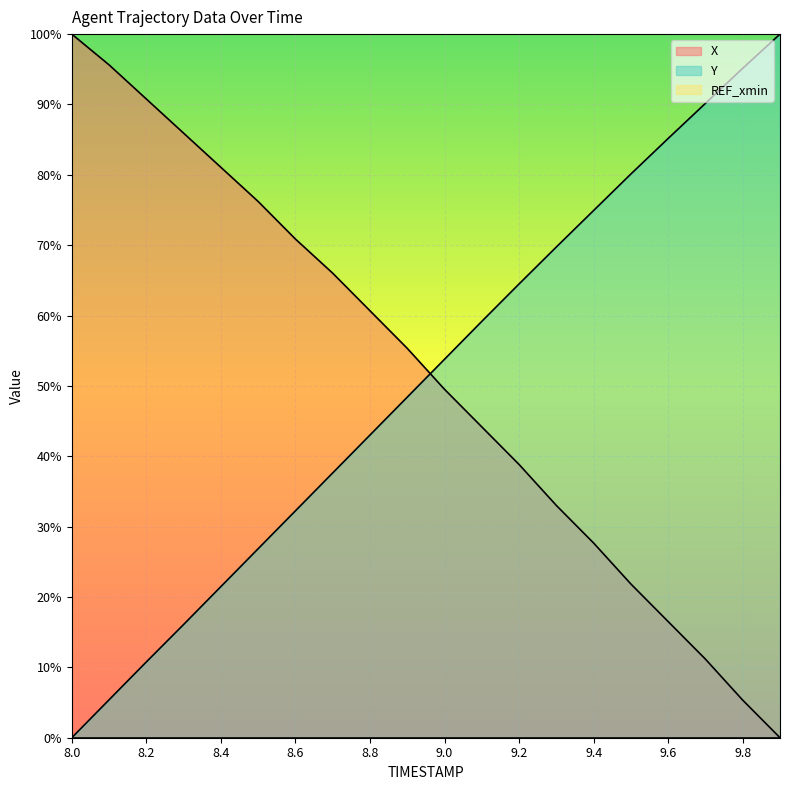

At which category does the chart reach its minimum across all series?

9.9